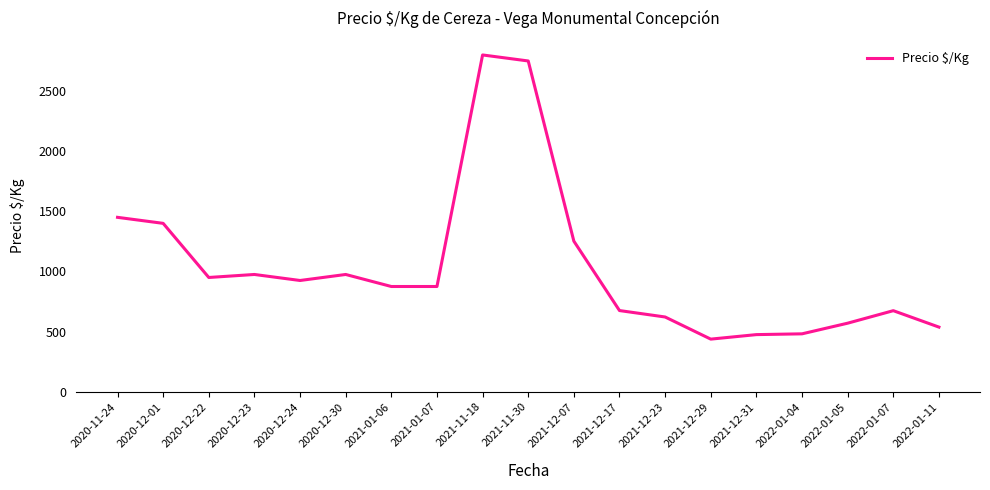

What is the sum of the values at 2020-12-24 and 2020-12-01?

2325.0